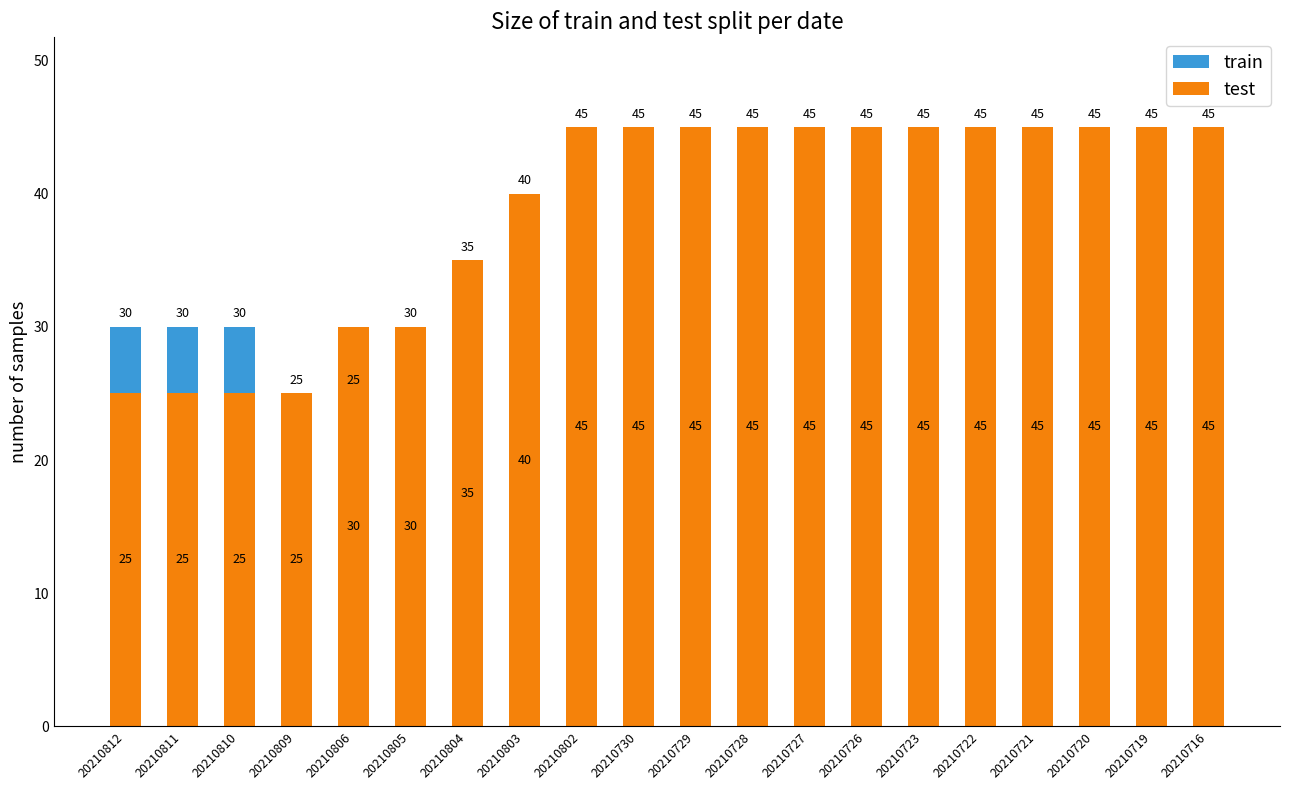

The value of test at 20210722 is 45. True or false?

True